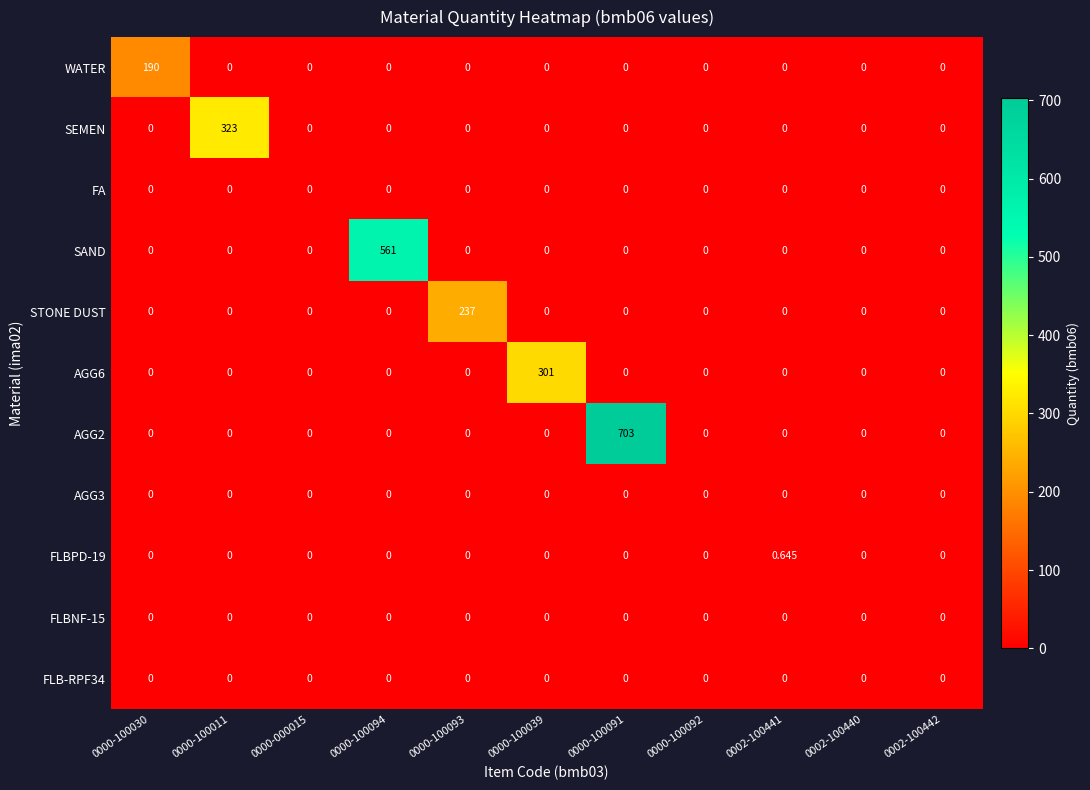

At 0000-100011, list the series in order from largest to smallest.

SEMEN, WATER, FA, SAND, STONE DUST, AGG6, AGG2, AGG3, FLBPD-19, FLBNF-15, FLB-RPF34